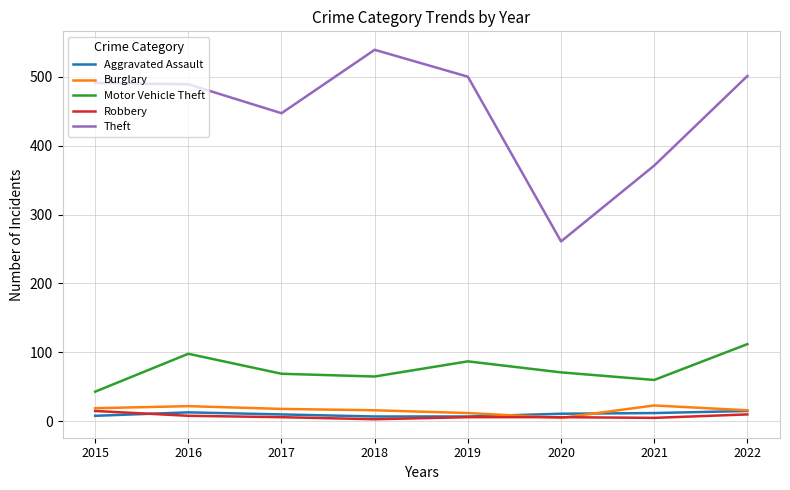

True or false: Motor Vehicle Theft and Robbery cross at least once.

False